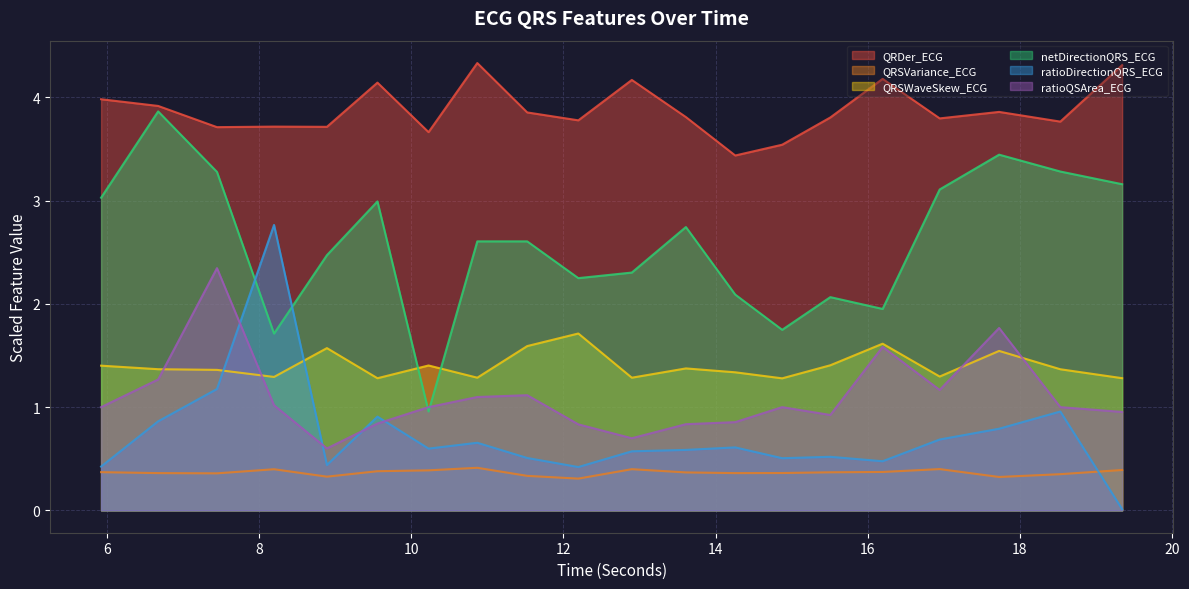

In ratioQSArea_ECG, how many points are lower than both neighbors (excluding endpoints)?

4